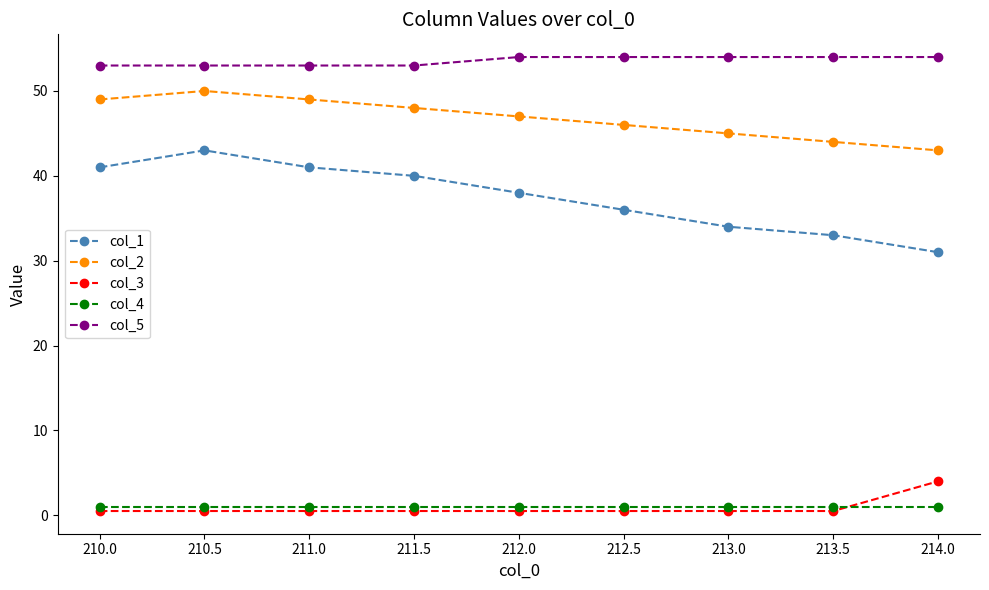

Is it true that col_5 equals 28.0 at 212.0?

False